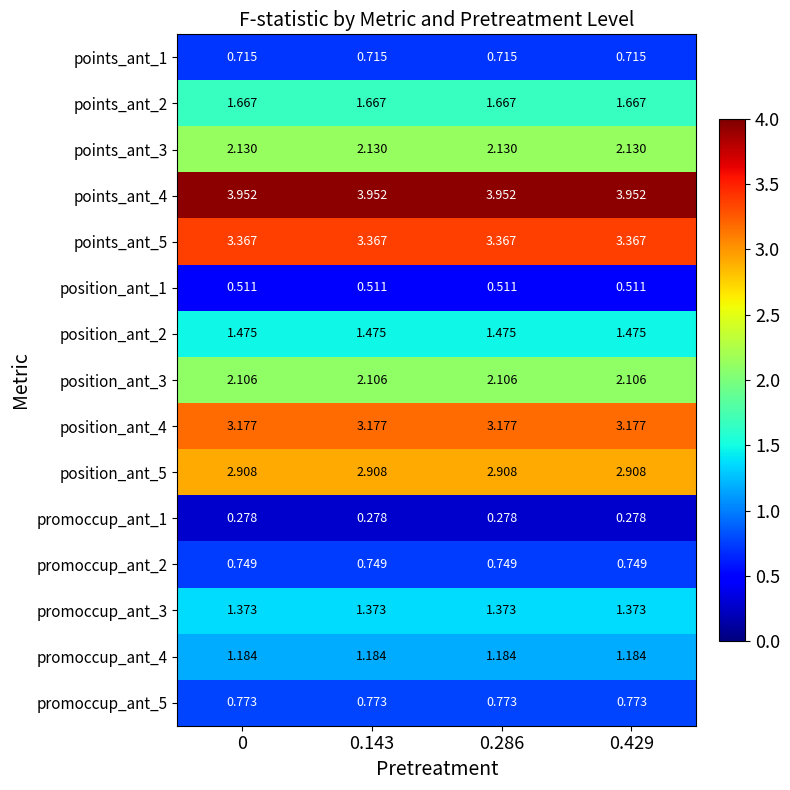

Count the number of categories in the chart.

4